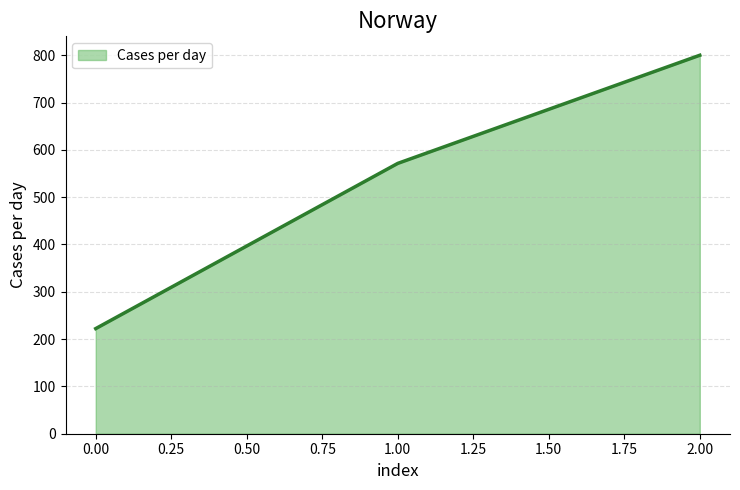

Does the chart display data point markers on the line(s)?

No